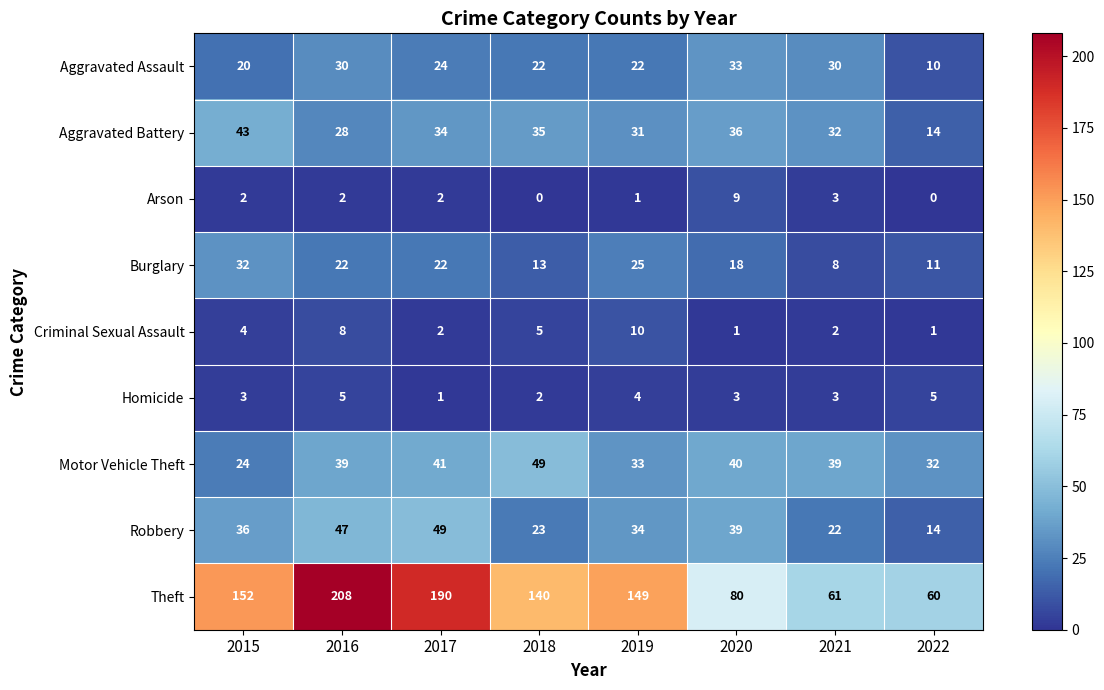

What is the maximum value shown in the chart?

208